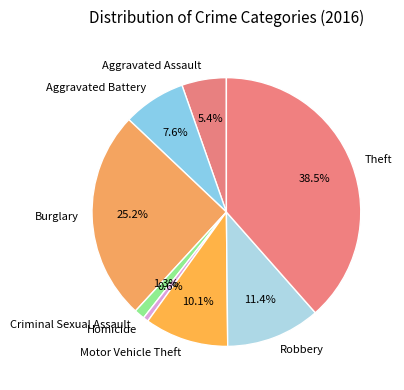

What portion of the pie excludes Aggravated Battery?

92.4%